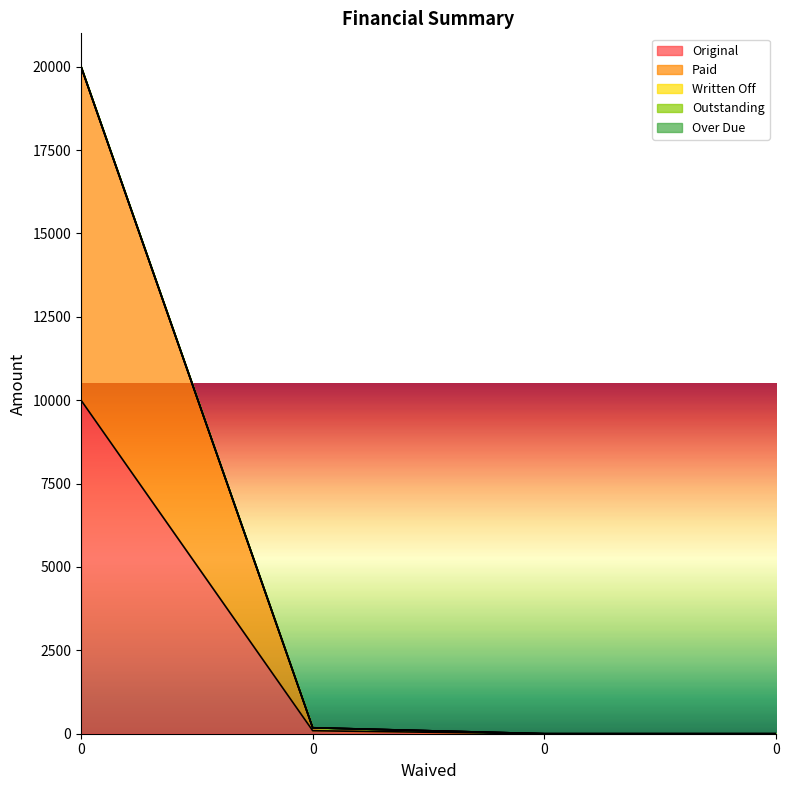

The Paid series shows 0.0 at 0. True or false?

True